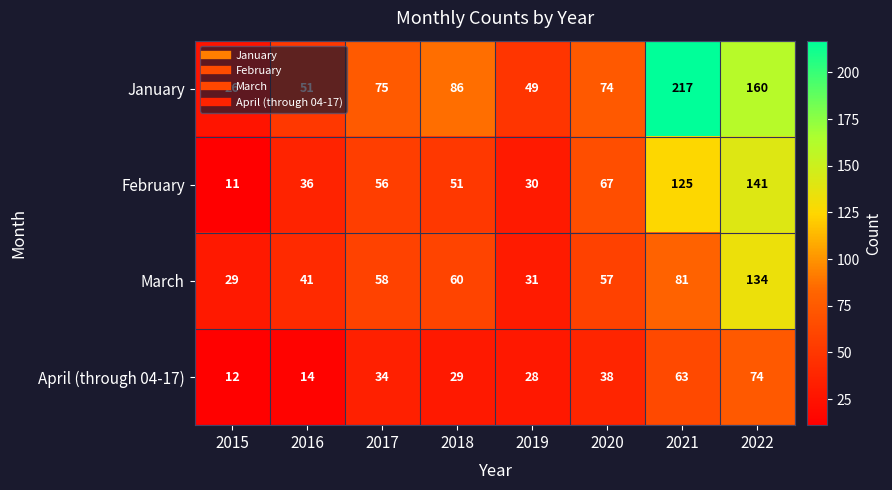

Rank the series at 2021 from highest to lowest value.

January, February, March, April (through 04-17)